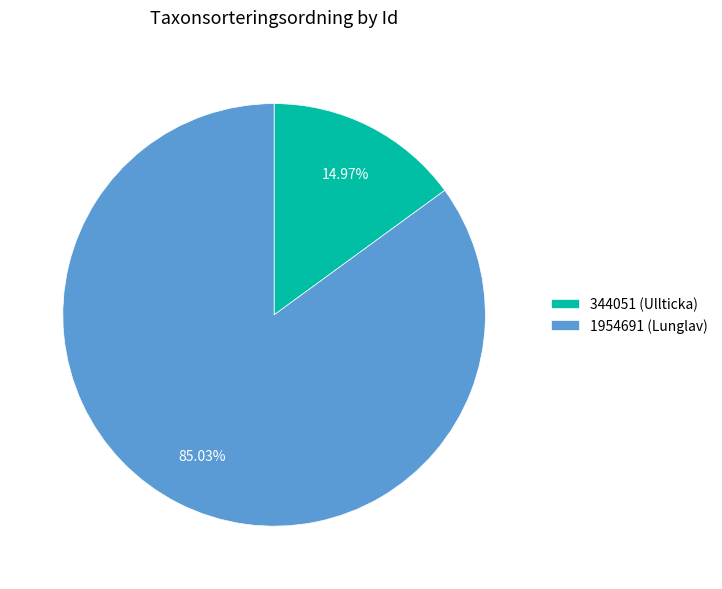

What portion of the pie excludes 1954691?

15.0%